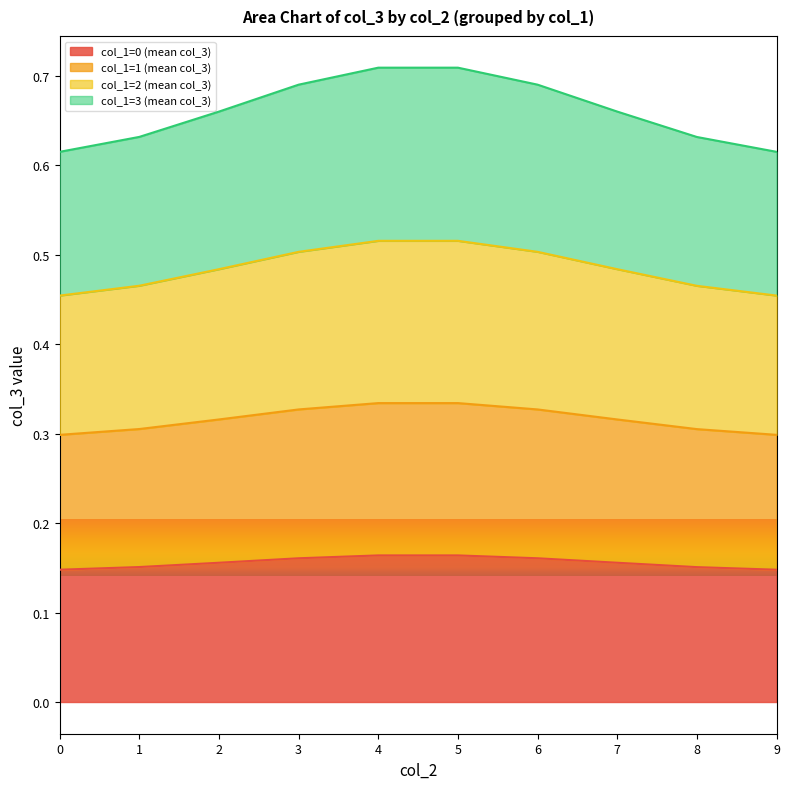

True or false: col_1=0 (mean col_3) has a value of 0.0 at 6.

False